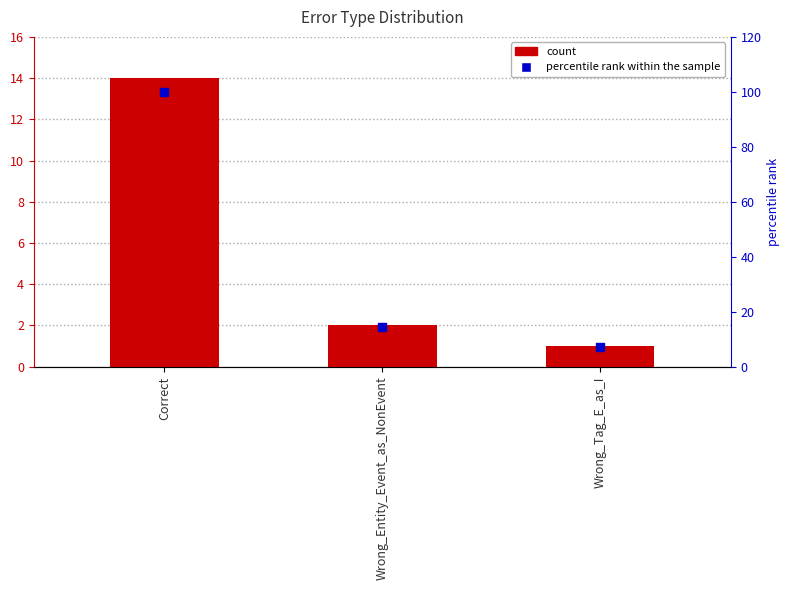

Which series has the largest total across all categories?

percentile rank within the sample